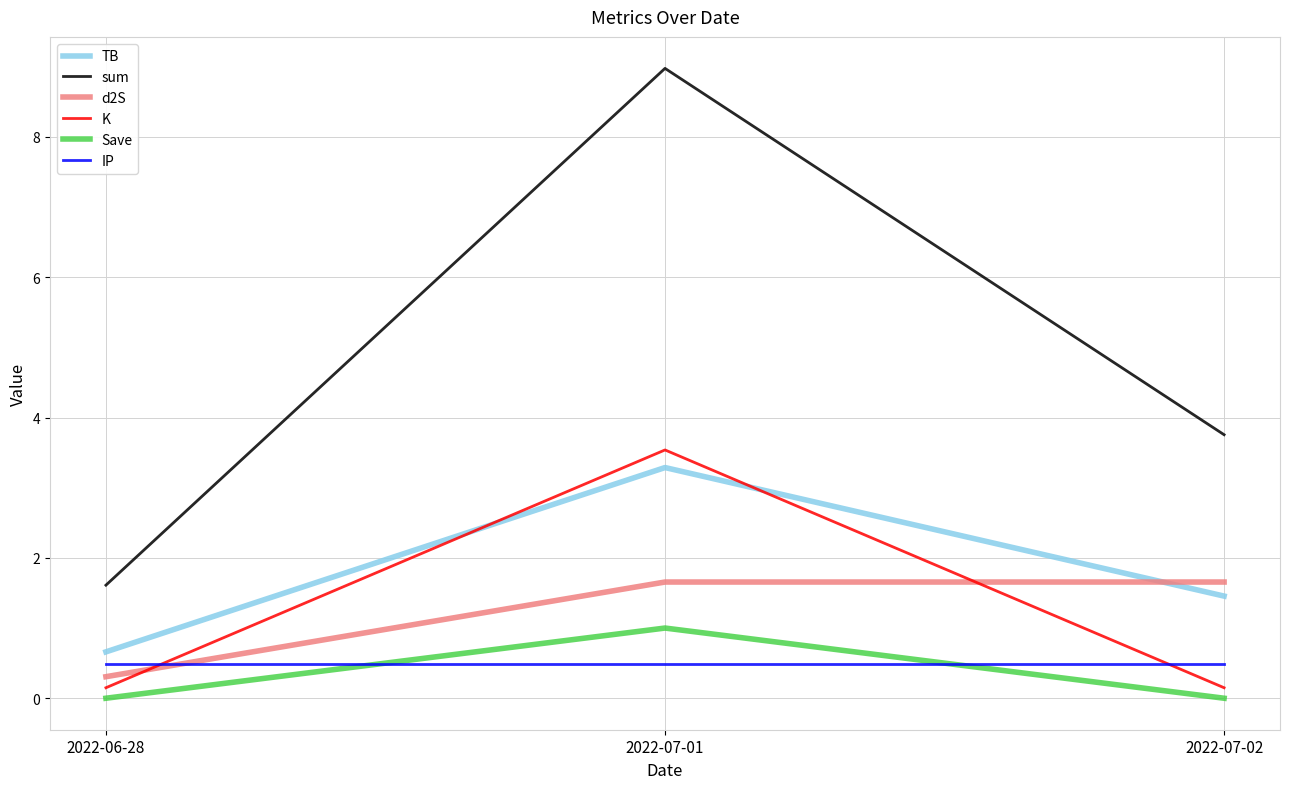

Does the chart display data point markers on the line(s)?

No